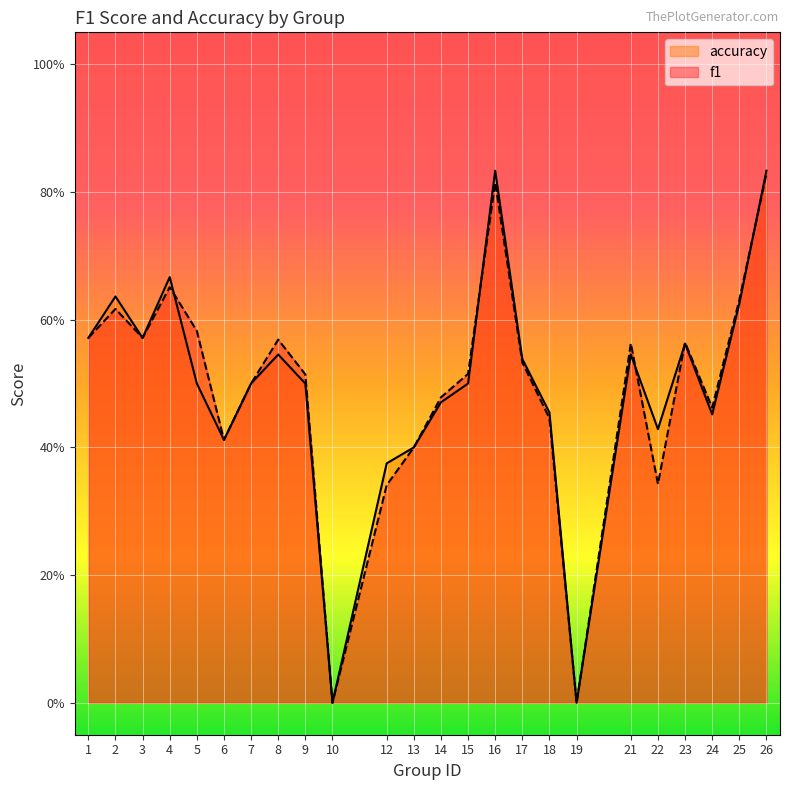

How many values in the f1 series exceed 0?

22